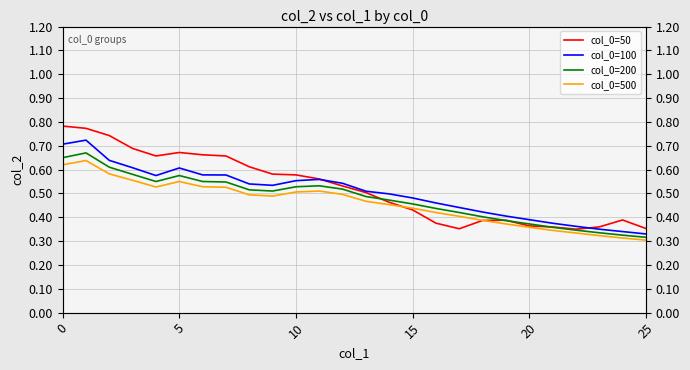

How many interior local peaks does the col_0=200 series have?

3